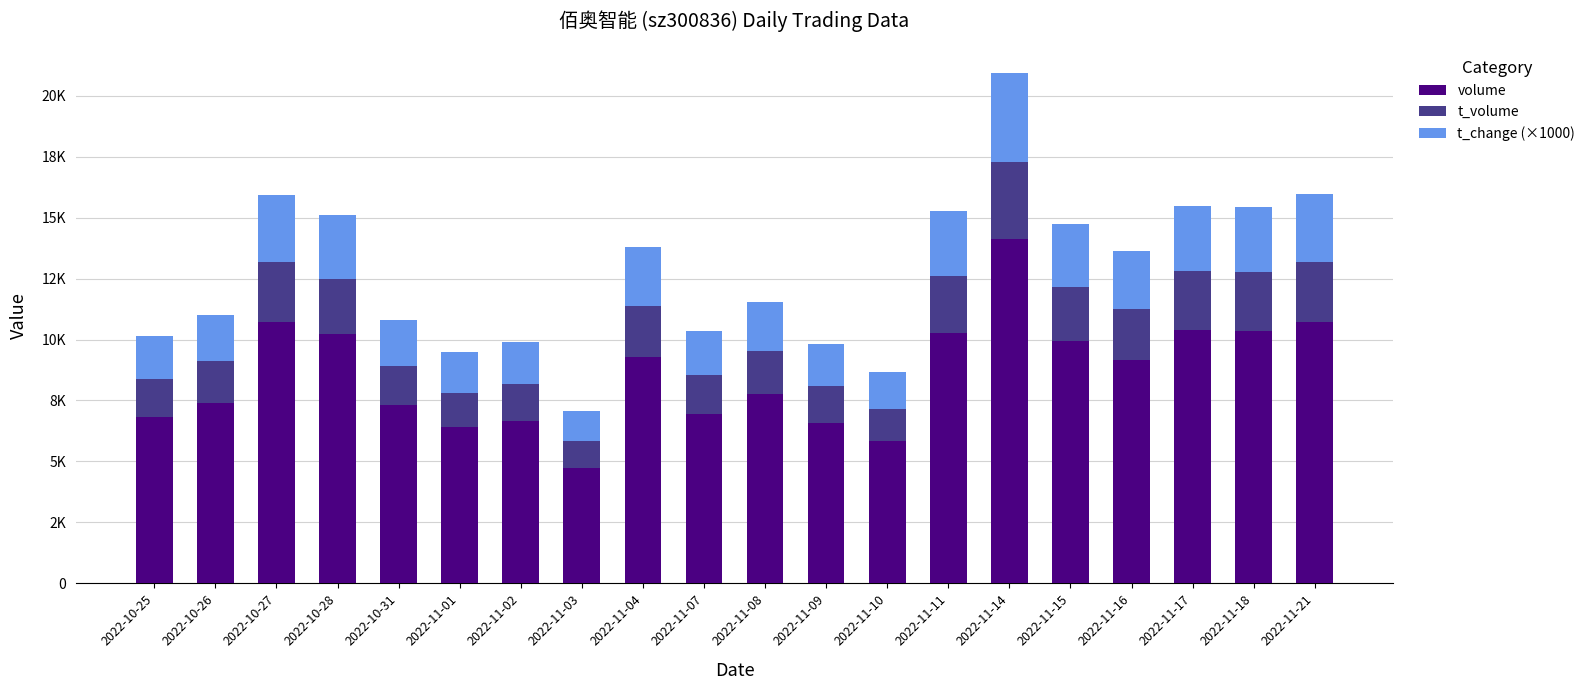

What are all the series names shown in the legend?

volume, t_volume, t_change (×1000)